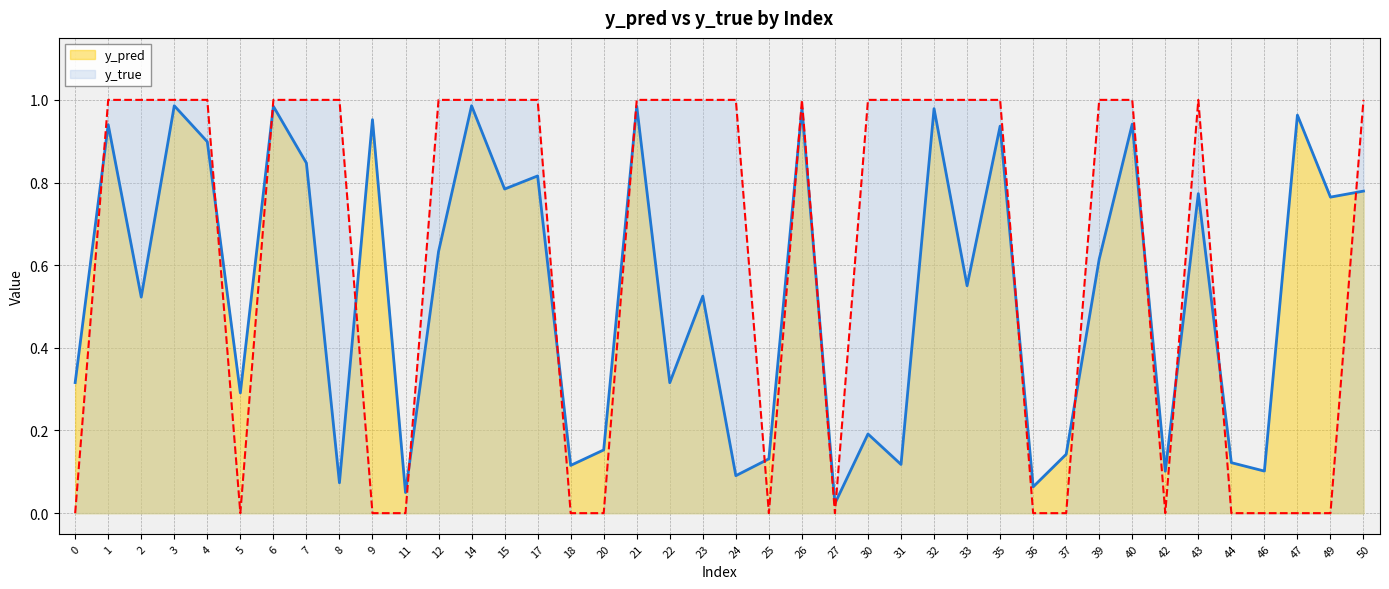

What is the approximate value of y_pred at 9?

1.0